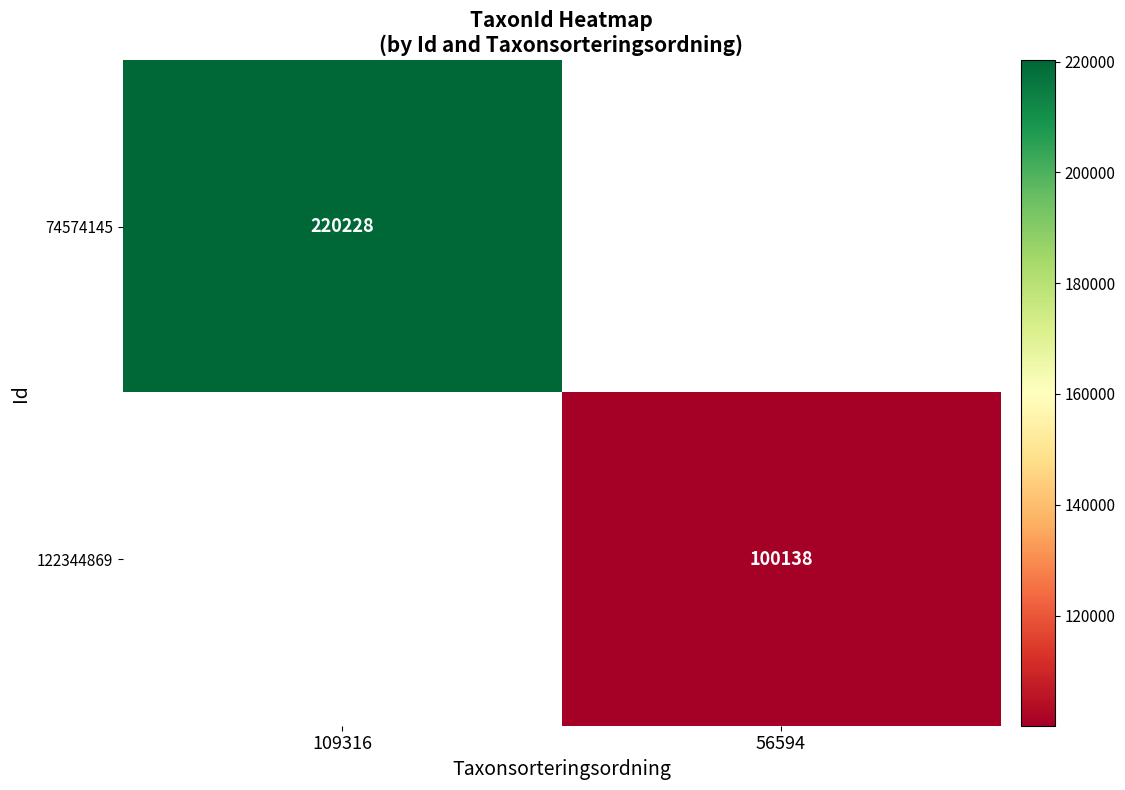

Is it true that 74574145 equals 220228 at 109316?

True